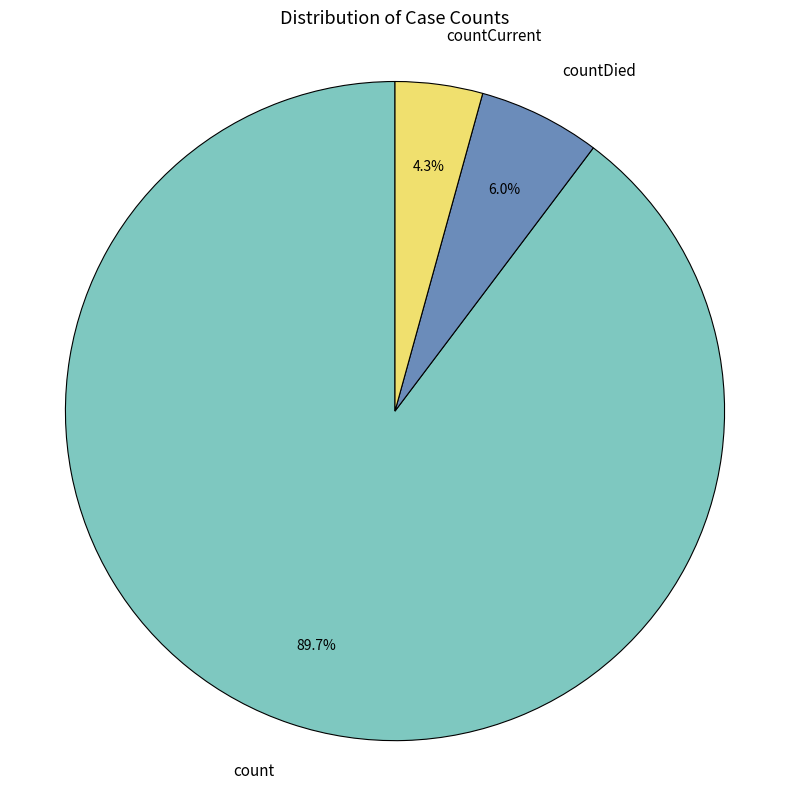

The count slice represents 90% of the pie. True or false?

True